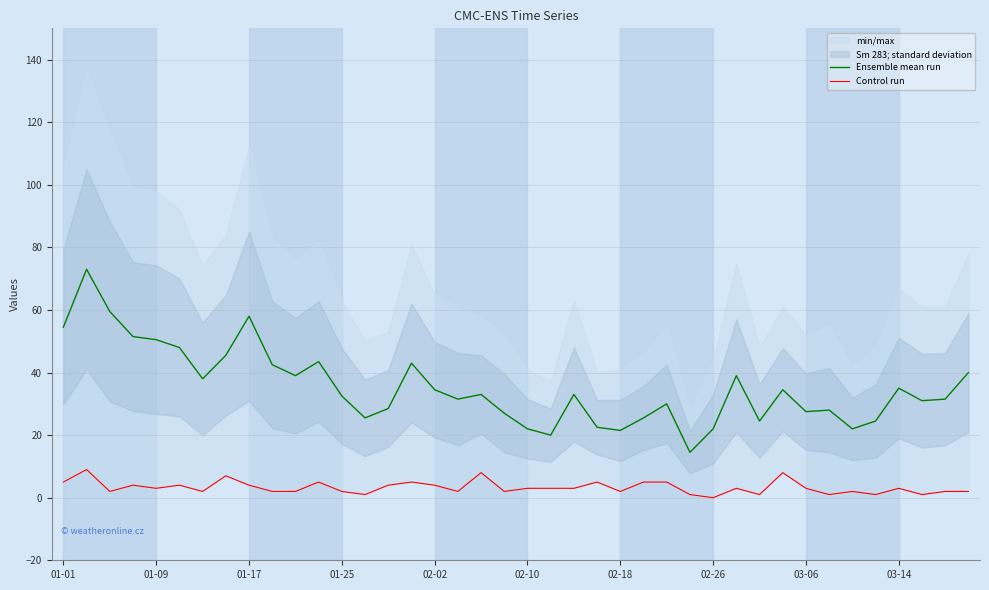

How many Control run values are between 2 and 5?

29